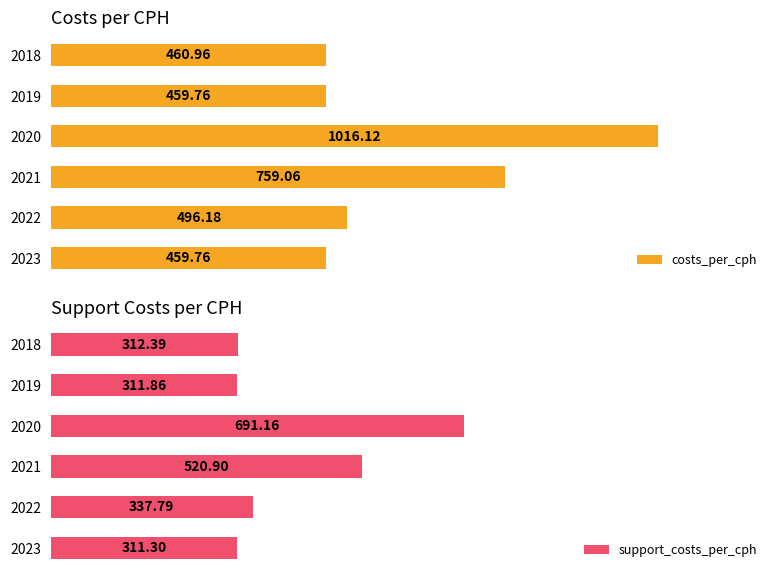

How many data points in costs_per_cph are less than 496?

3